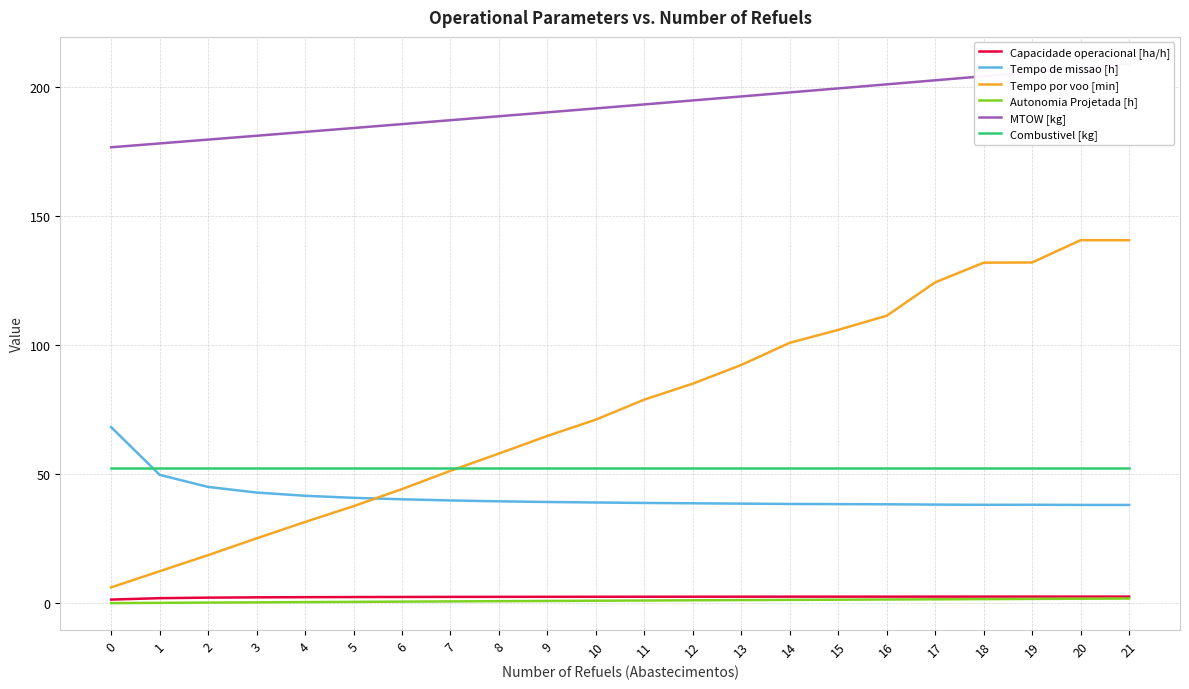

What is the difference between the highest and lowest values at 10?

190.8